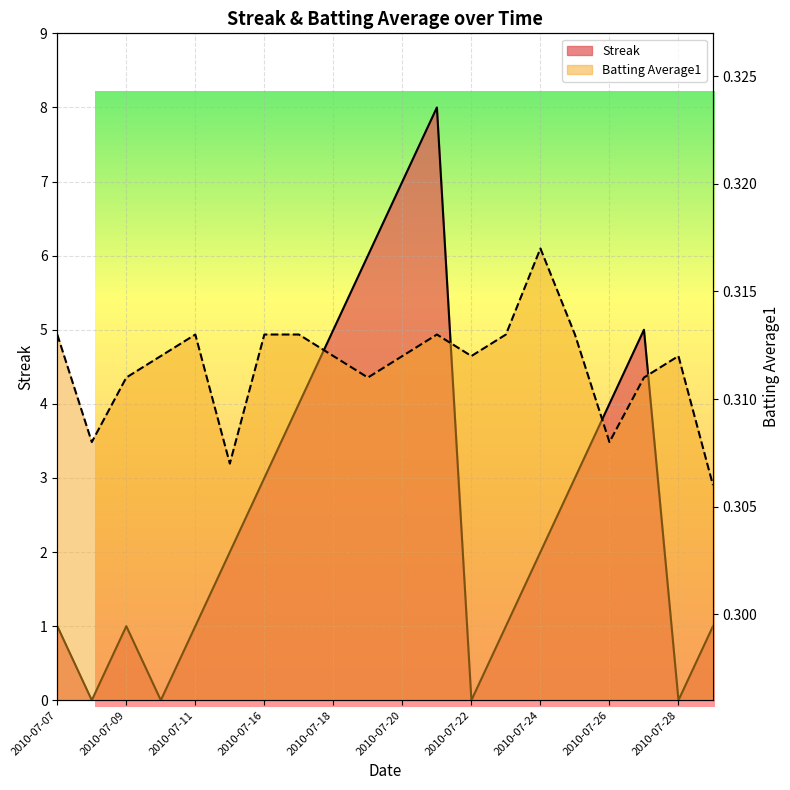

The value of Streak at 2010-07-17 is 4.0. True or false?

True